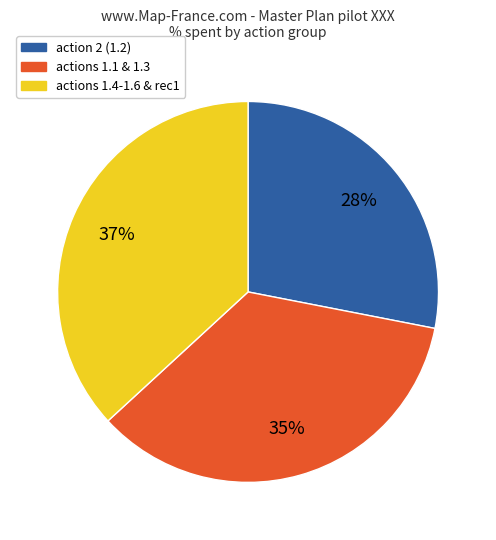

What is the smallest slice in the pie chart?

action 2 (1.2)